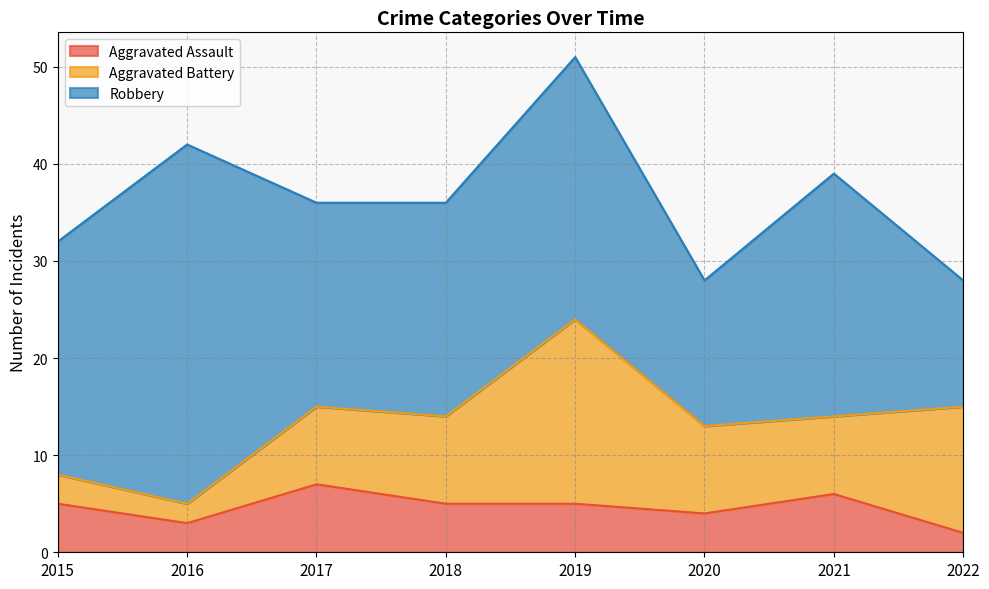

What is the value of the Aggravated Battery point at the 5th from the left?

19